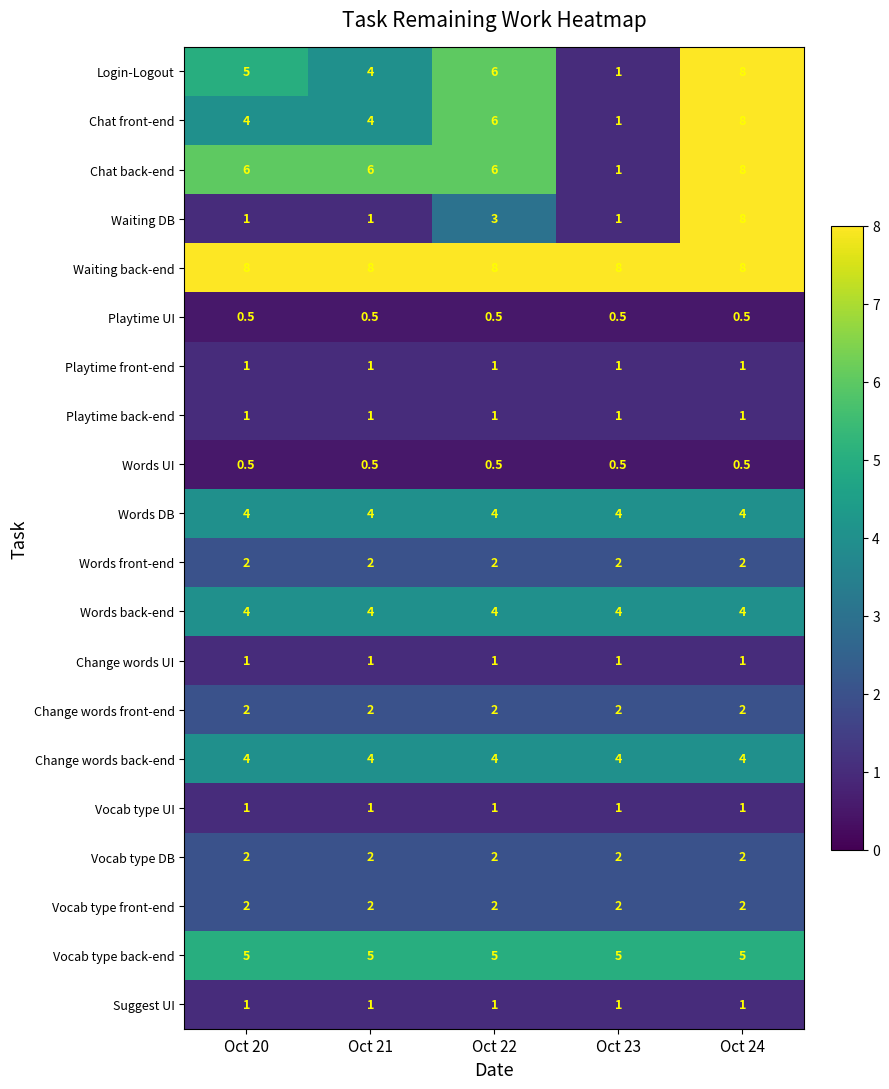

What is the sum of the Playtime UI values at Oct 21 and Oct 24?

1.0